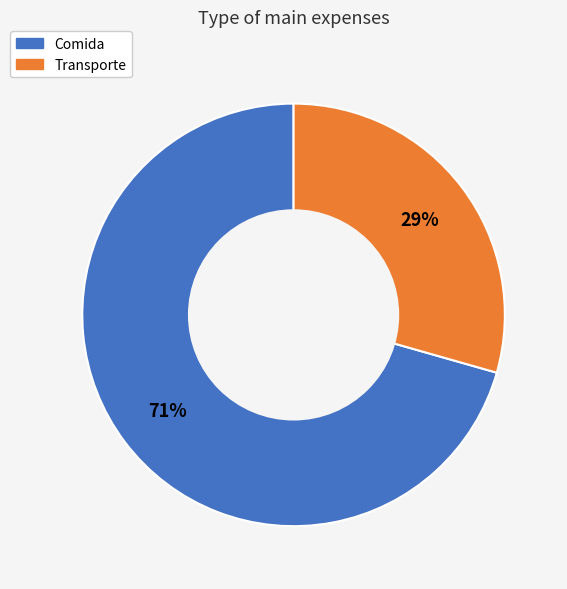

What percentage is the Comida slice, to the nearest percent?

71%